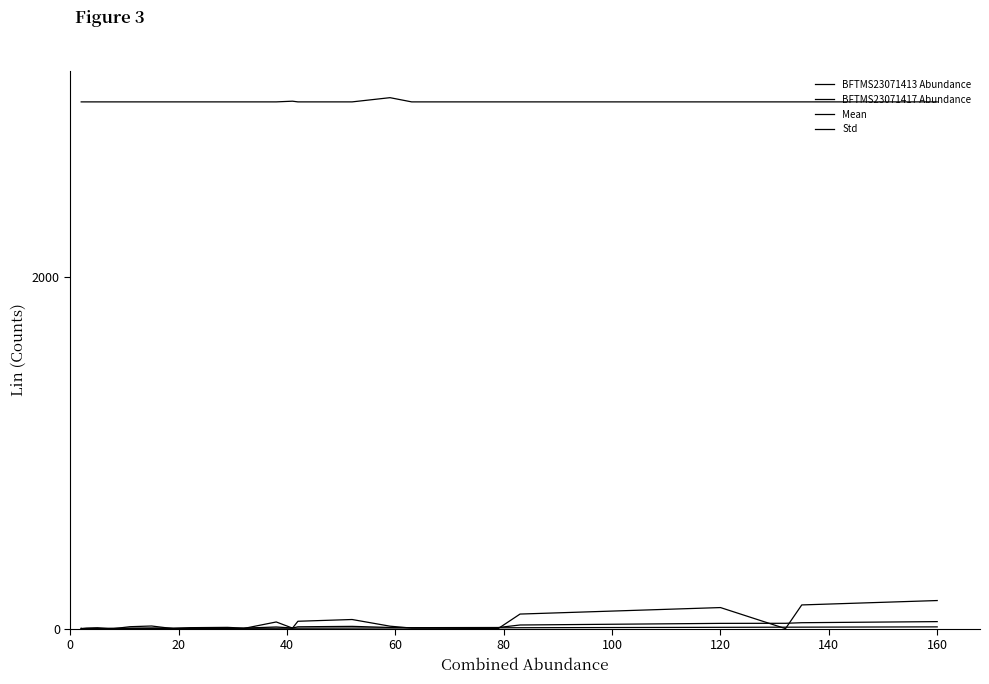

How many lines are shown in the chart?

4